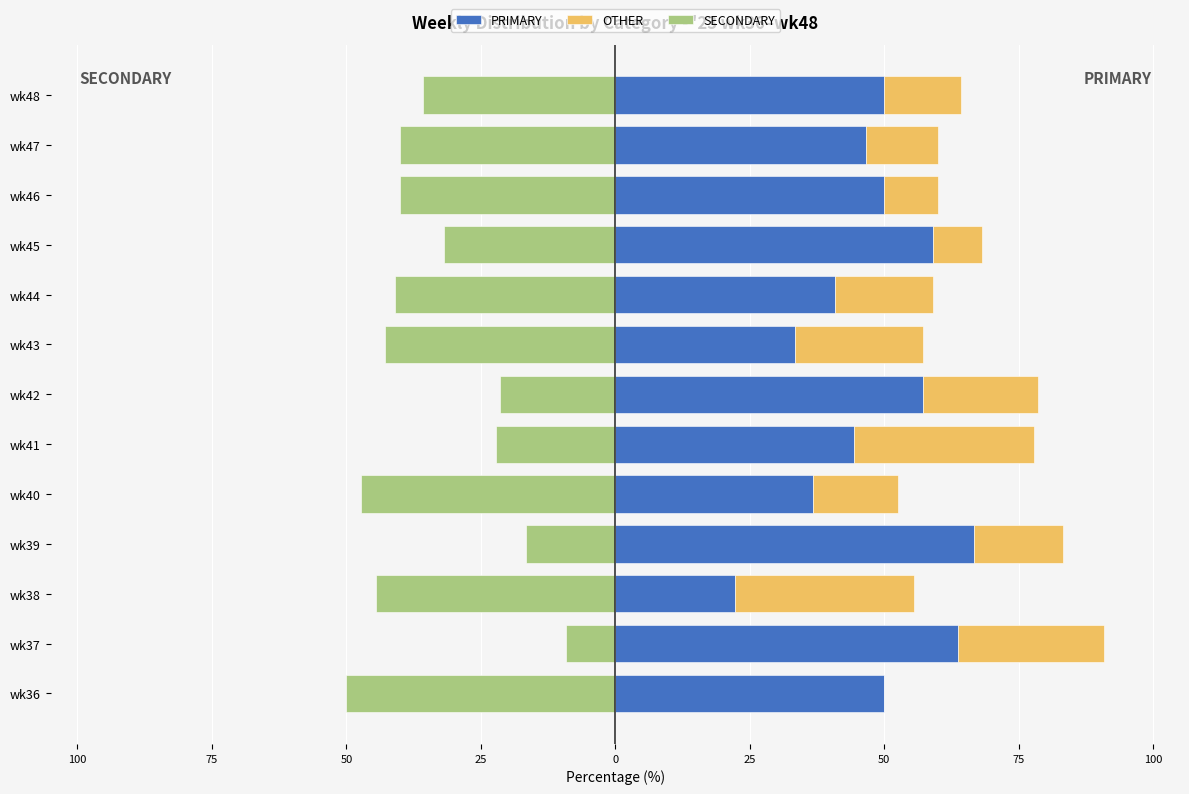

How many values in OTHER are above zero?

12